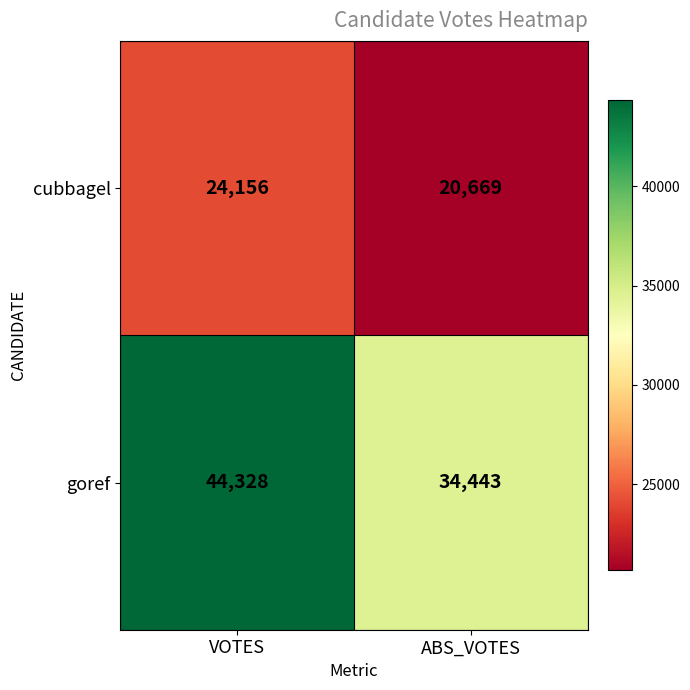

At how many categories does at least one series exceed 38697?

1